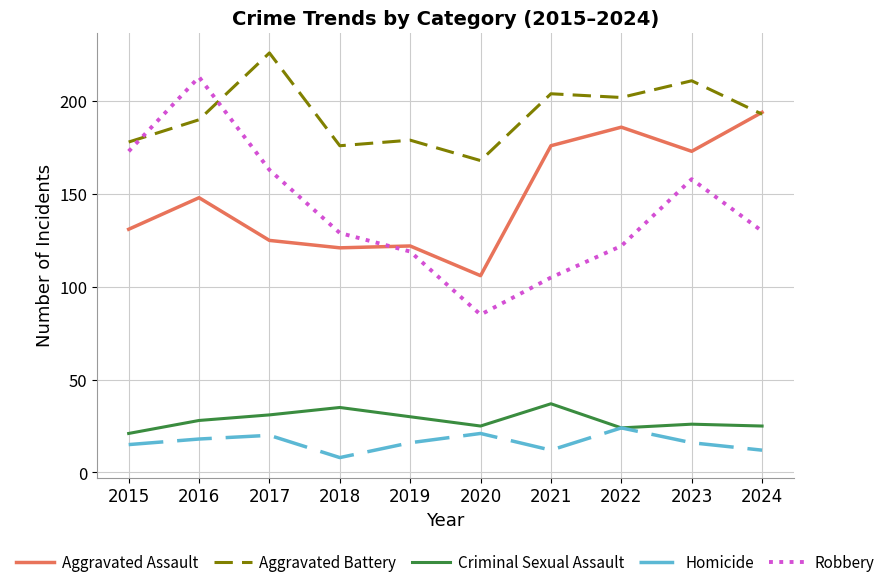

What is the spread (max minus min) of values at 2018?

168